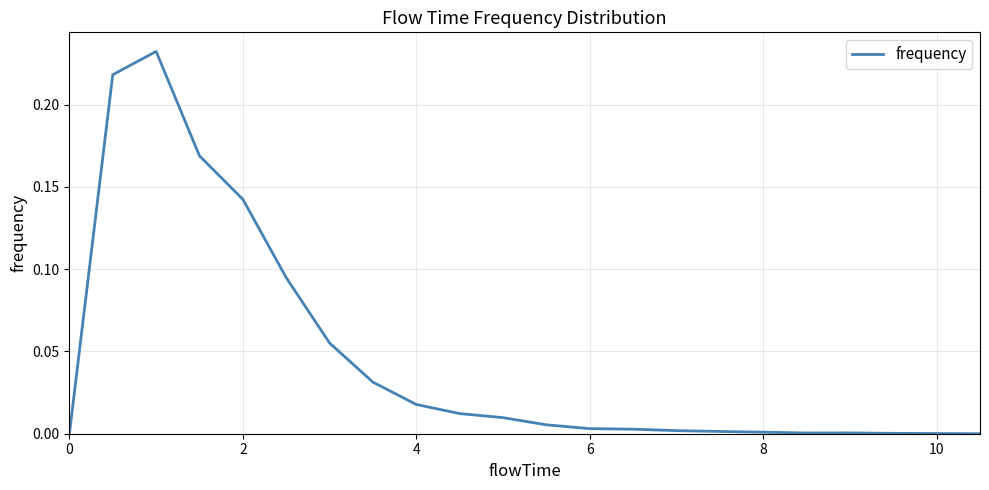

Is this an area chart (filled region under the line)?

No